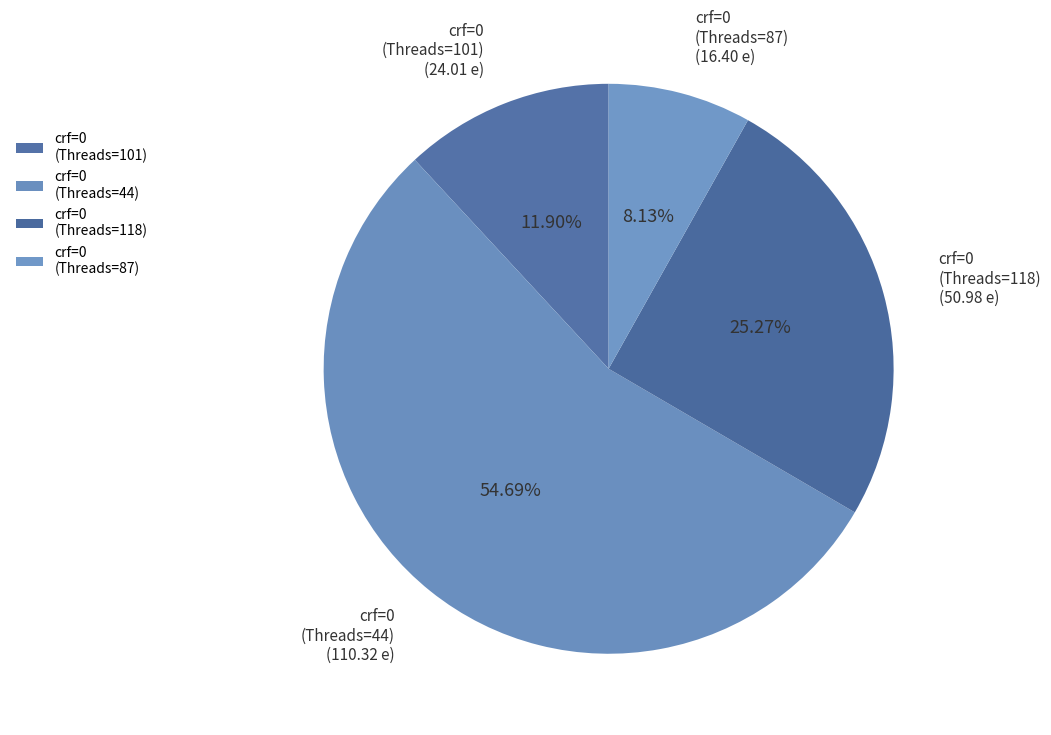

Is there a majority slice in this chart?

Yes